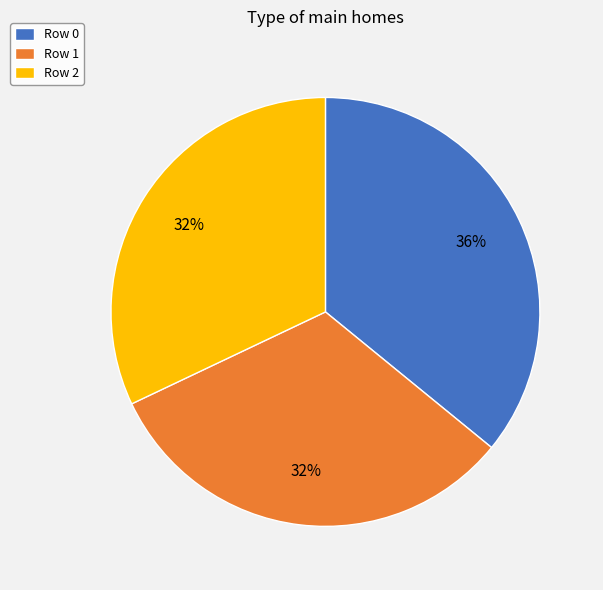

To the nearest percent, what portion does Row 0 represent?

36%